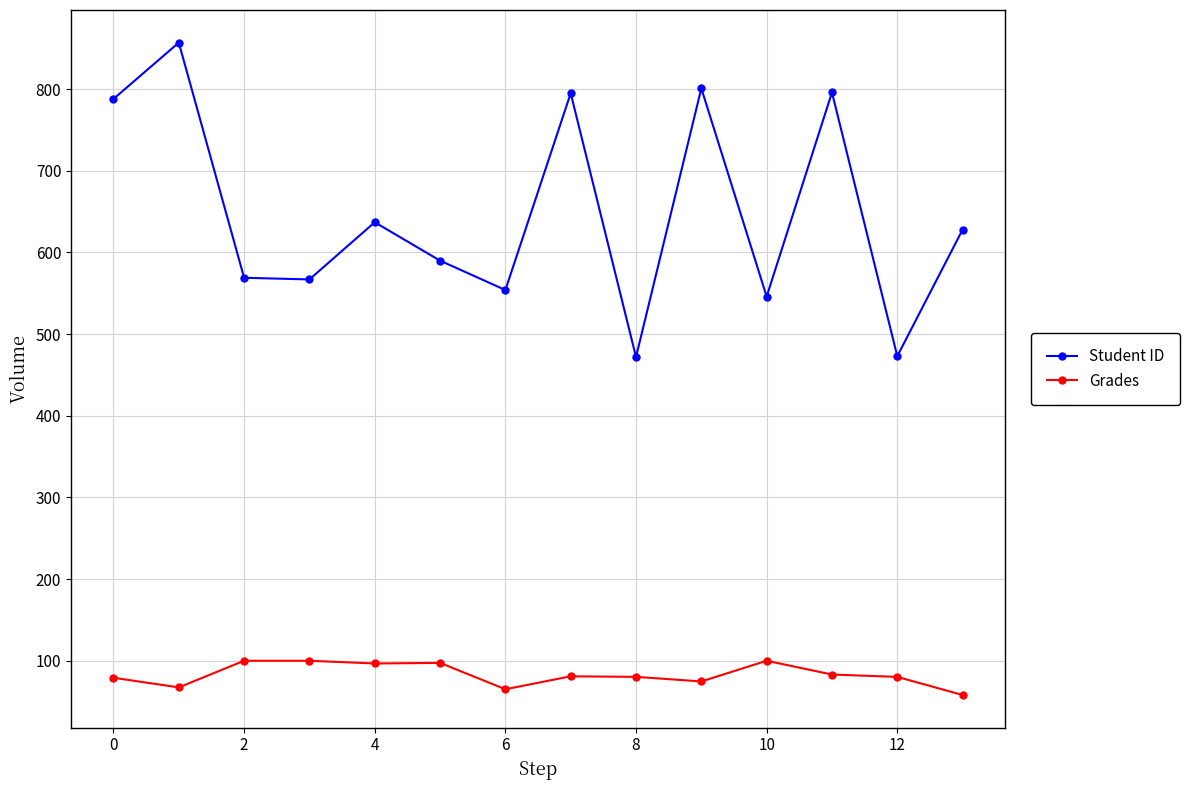

List the series in order of their overall mean, lowest first.

Grades, Student ID